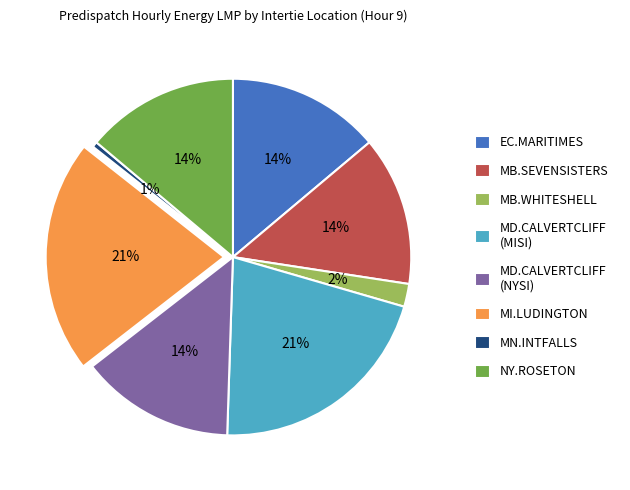

Combined, do MN.INTFALLS and MB.WHITESHELL account for over 50%?

No